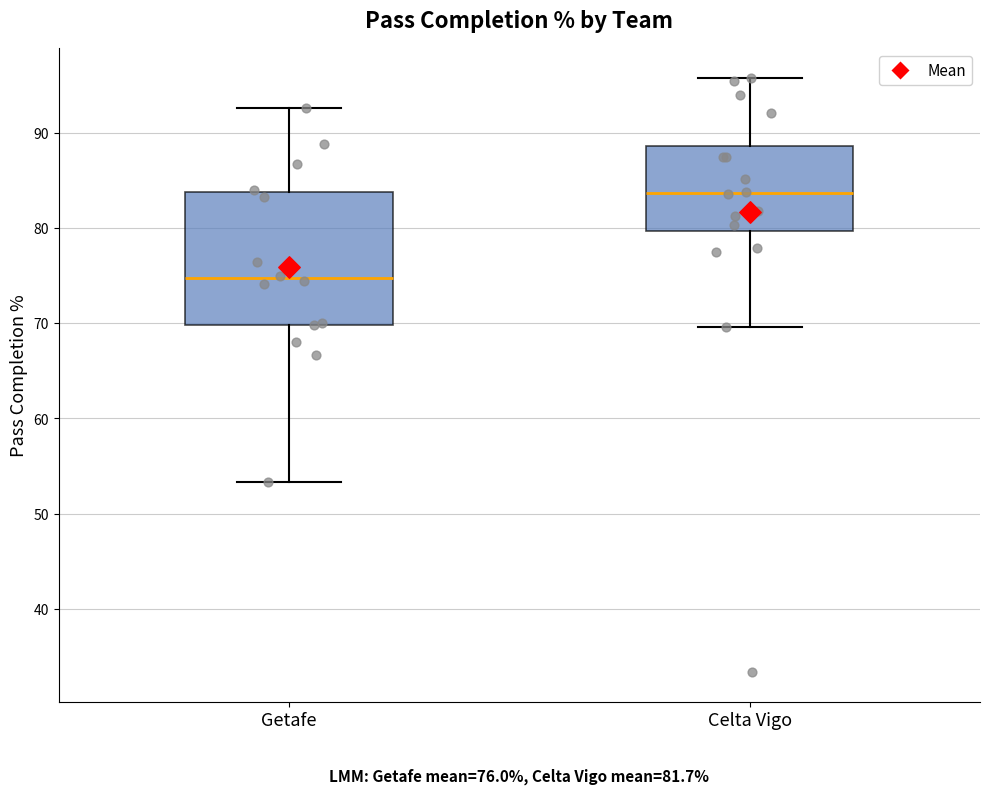

Comparing the boxes themselves (not the whiskers), which one is the tallest?

Getafe